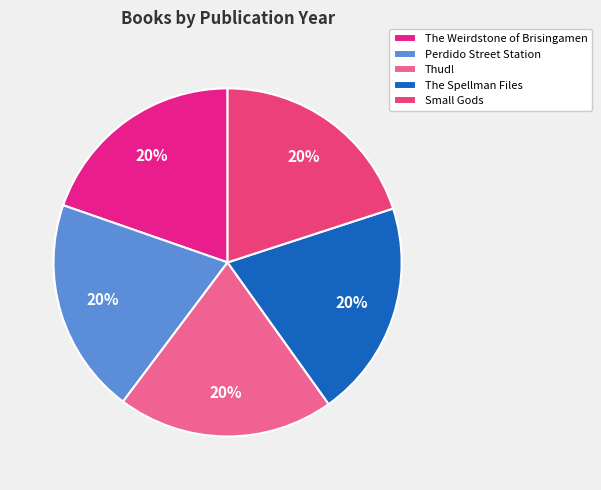

What is the largest slice in the pie chart?

The Spellman Files